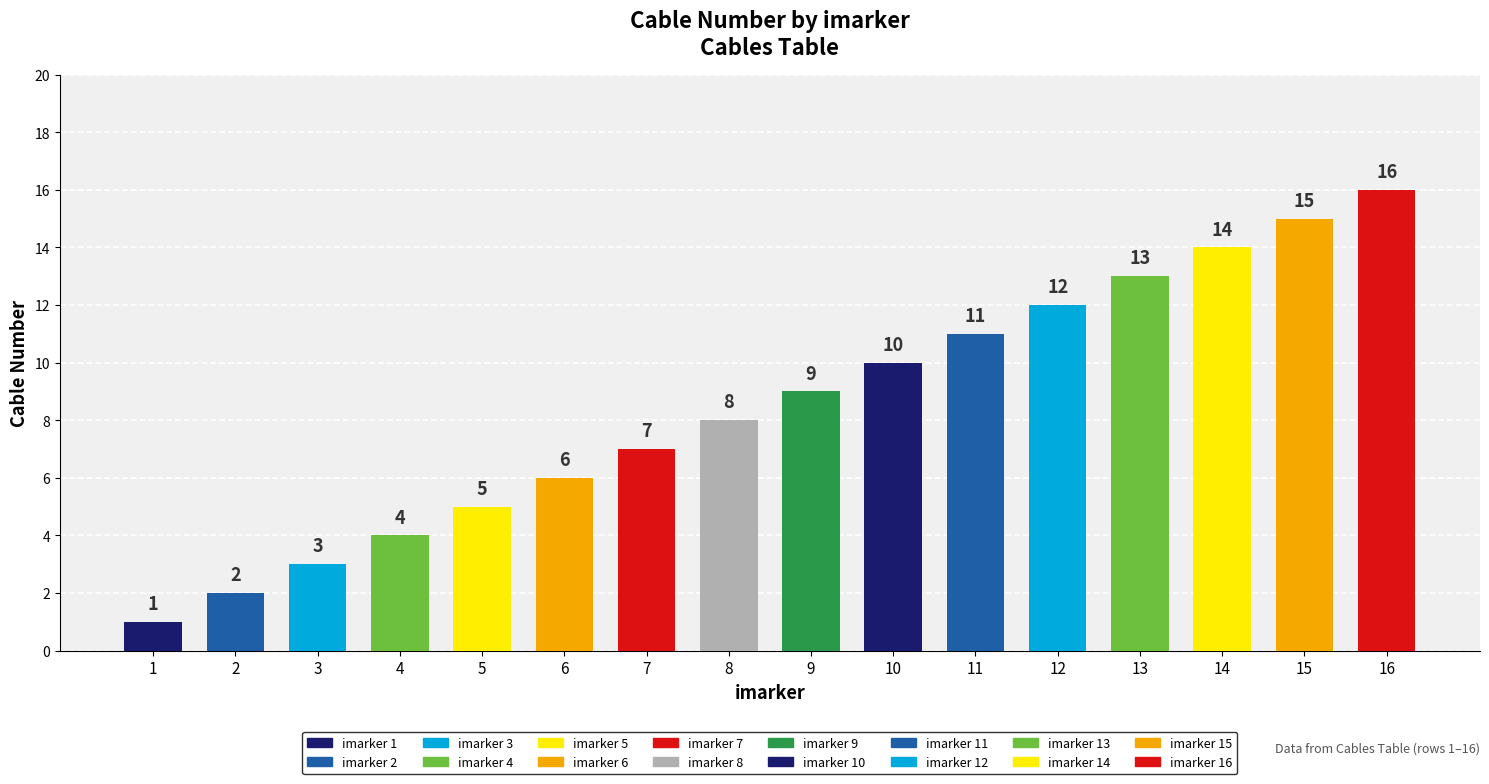

How many categories are shown in the chart?

16